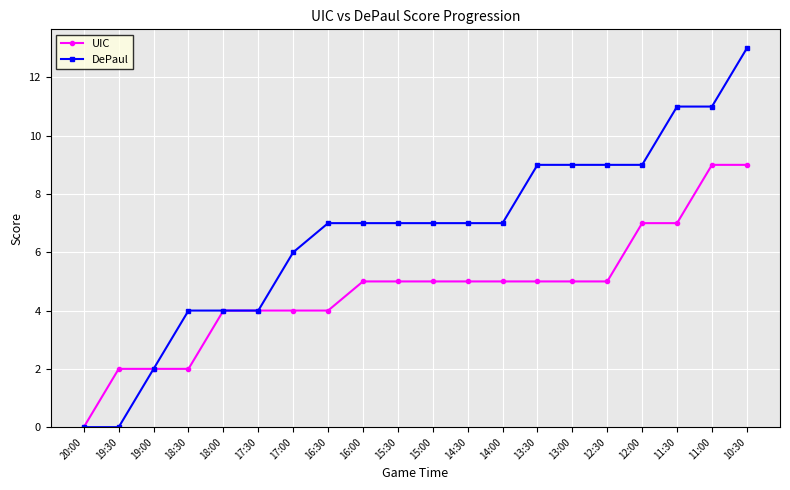

Reading left to right, extract all data points from this chart.

UIC: 0	2	2	2	4	4	4	4	5	5	5	5	5	5	5	5	7	7	9	9
DePaul: 0	0	2	4	4	4	6	7	7	7	7	7	7	9	9	9	9	11	11	13